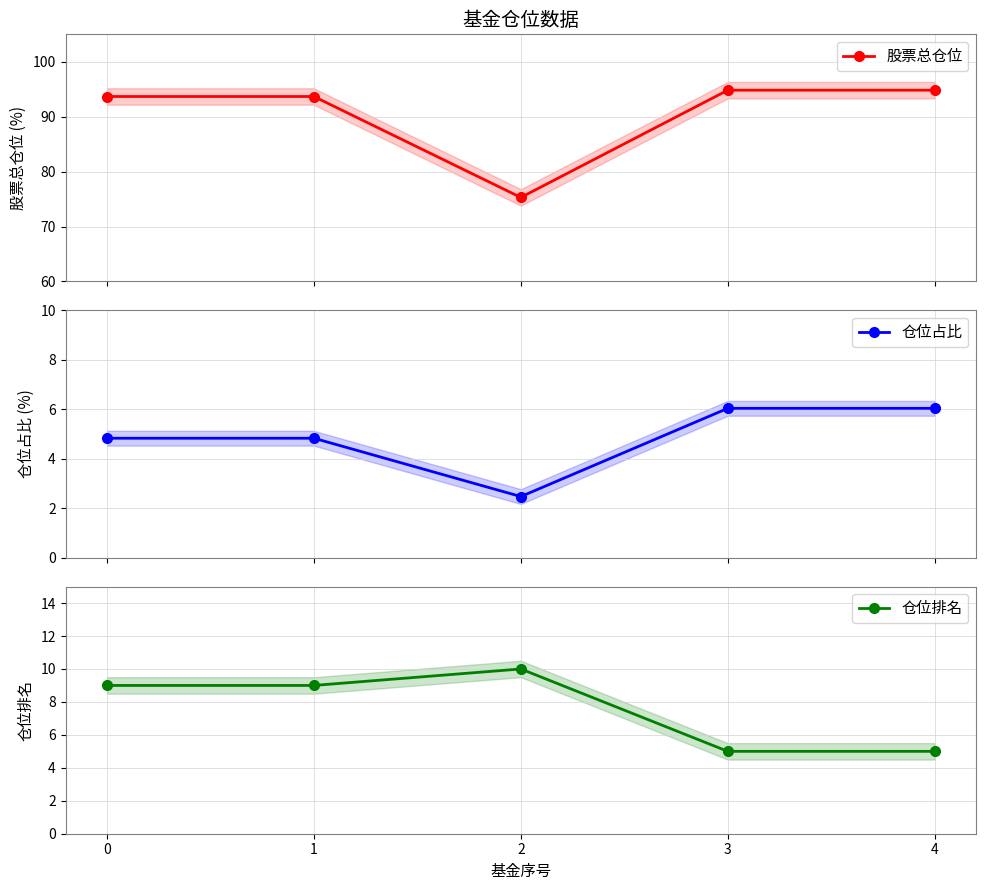

True or false: 仓位占比 has more than 2 points higher than both neighbors.

False